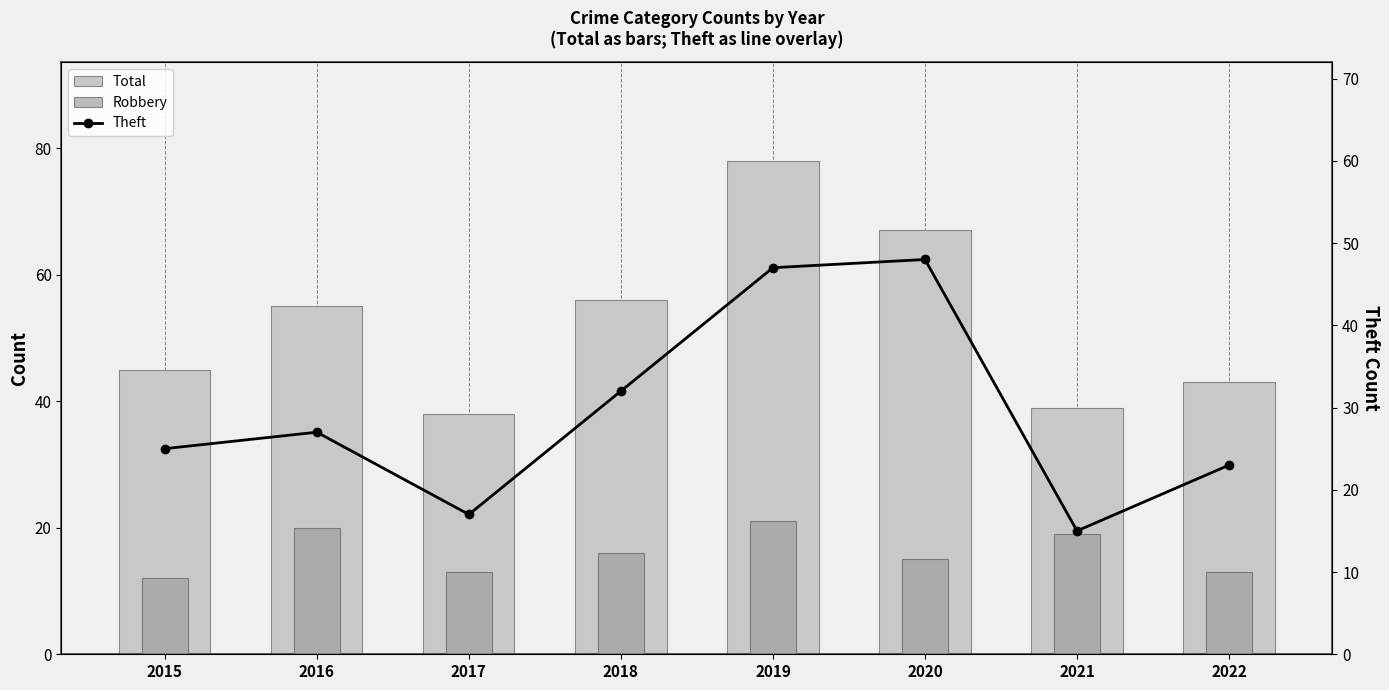

Reading left to right, list all the values displayed in this chart.

Total: 45	55	38	56	78	67	39	43
Robbery: 12	20	13	16	21	15	19	13
Theft: 25	27	17	32	47	48	15	23